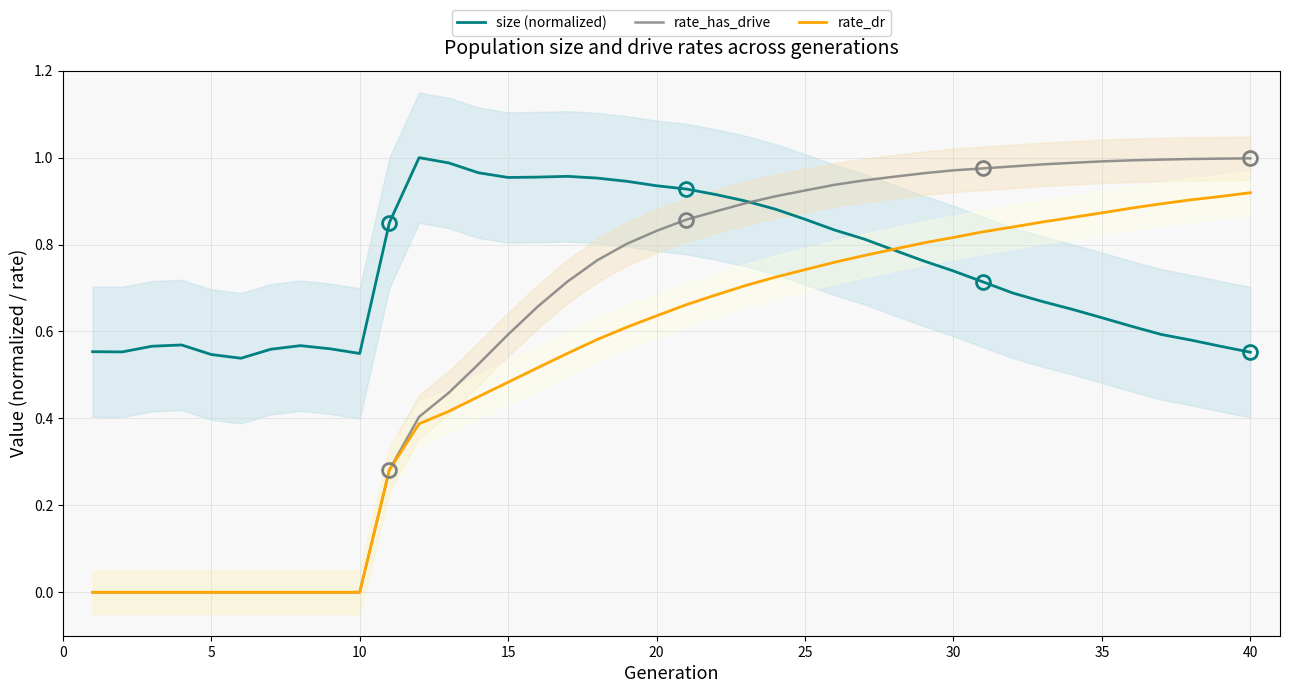

What is the value of the rate_has_drive point at the 28th from the left?

1.0